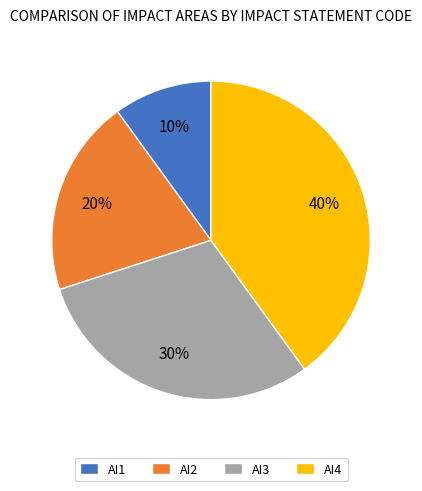

What is the ratio of the value at AI4 to the value at AI1?

4.0